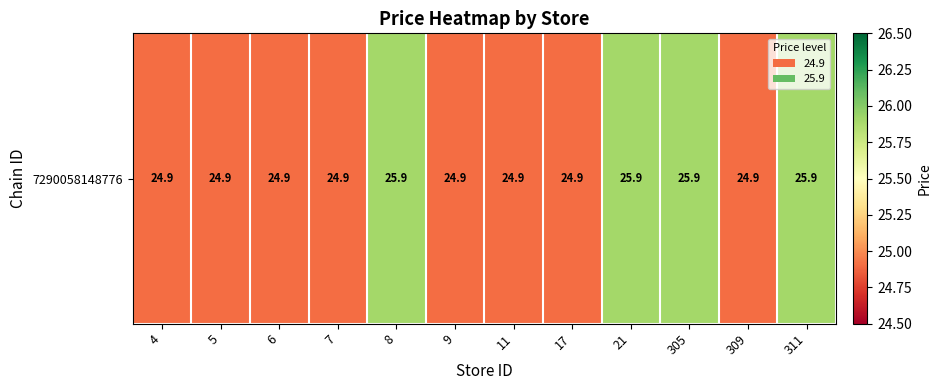

Reading left to right, transcribe all the data shown in this chart.

24.9	24.9	24.9	24.9	25.9	24.9	24.9	24.9	25.9	25.9	24.9	25.9